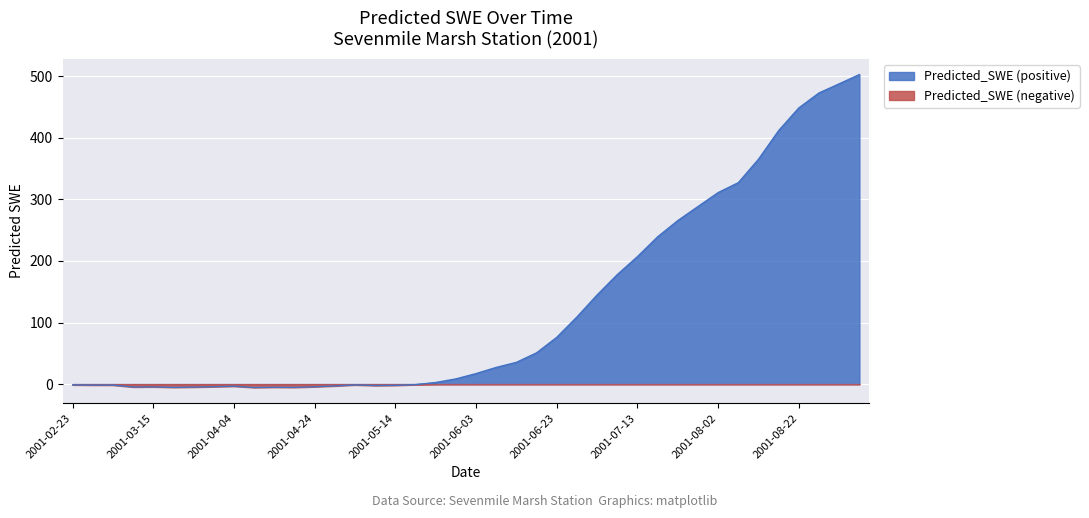

Which category has the lowest value across all series?

2001-04-09